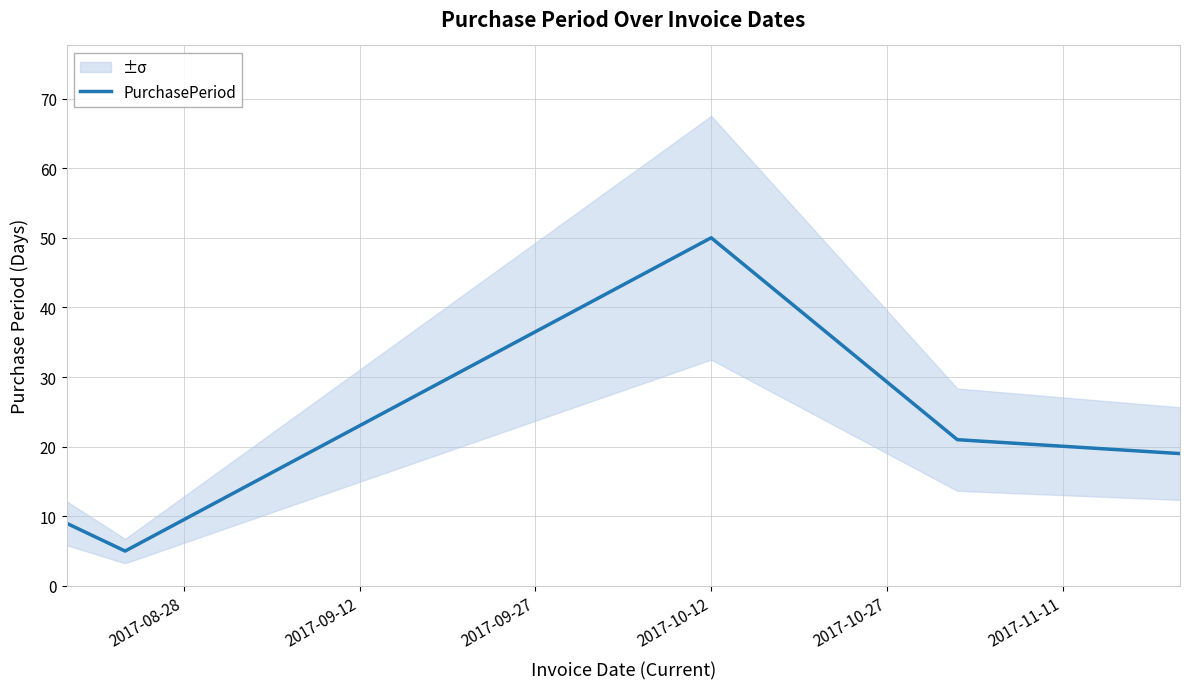

What is the maximum value for PurchasePeriod?

50